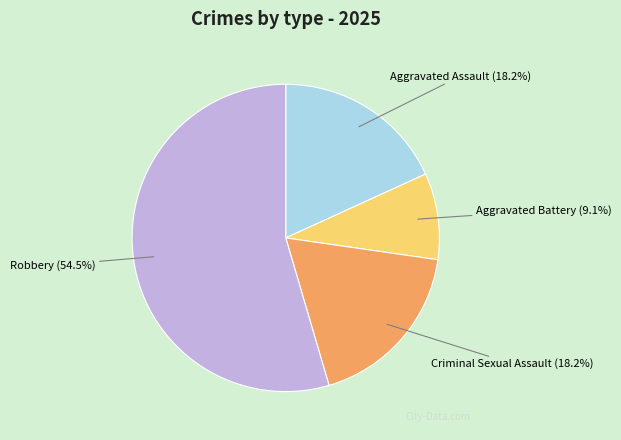

Which category has the biggest portion of the pie?

Robbery